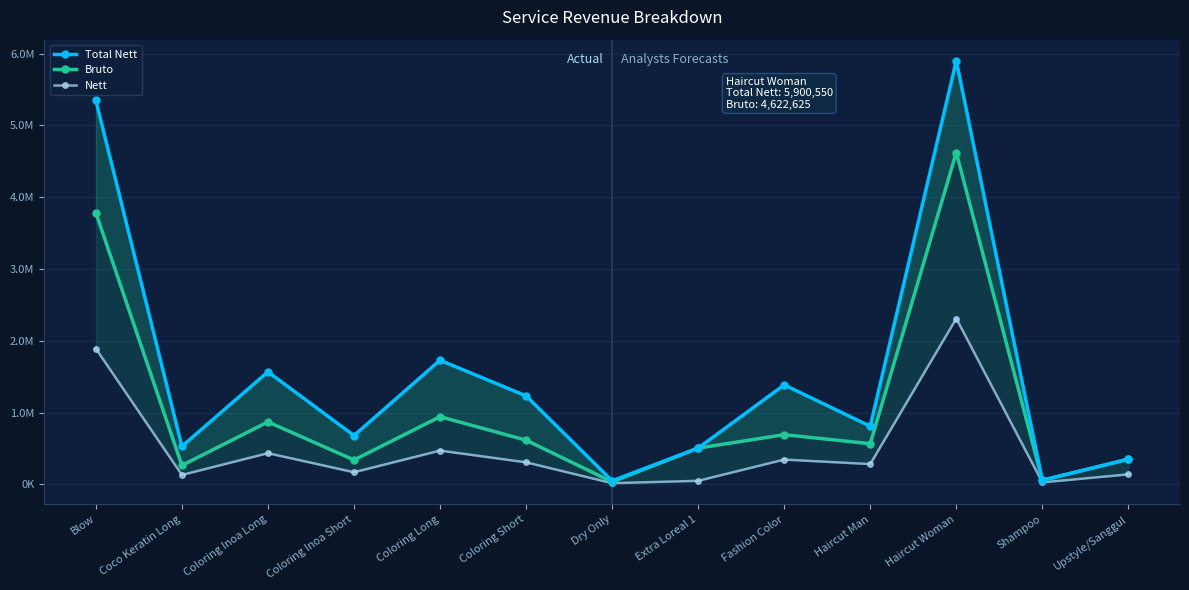

True or false: Total Nett and Bruto cross at least once.

False